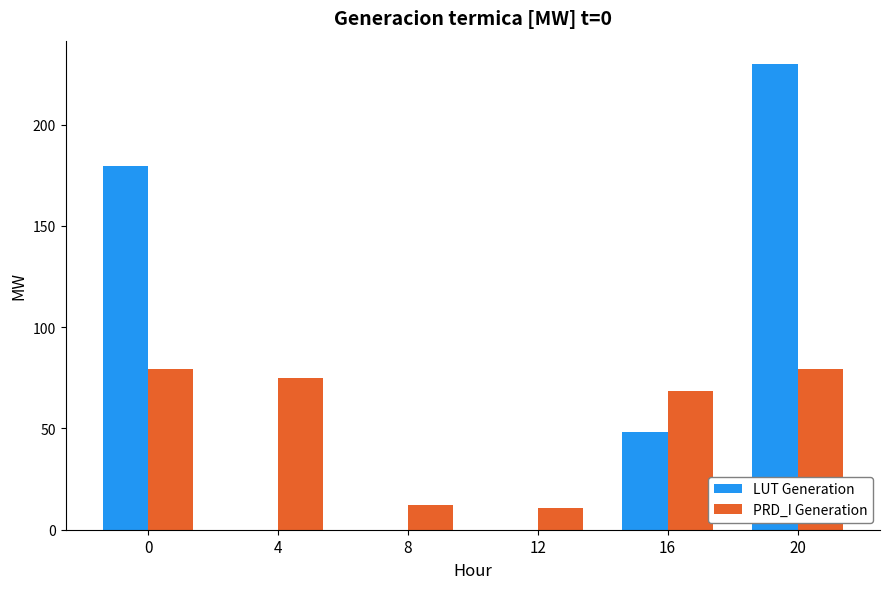

What is the total value across all series at 16?

116.7